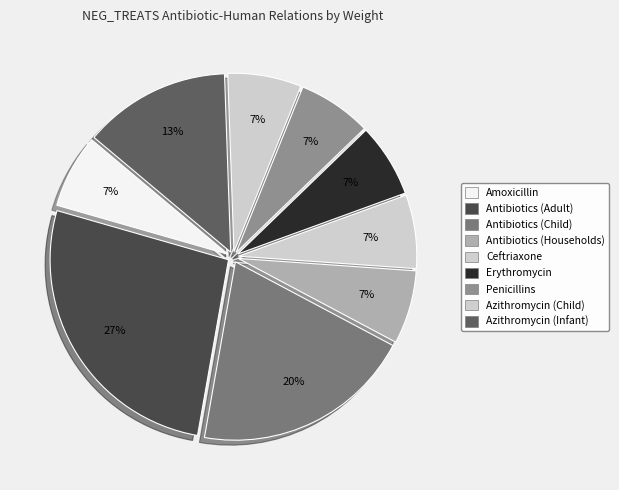

What portion of the pie excludes Antibiotics (Child)?

80.0%